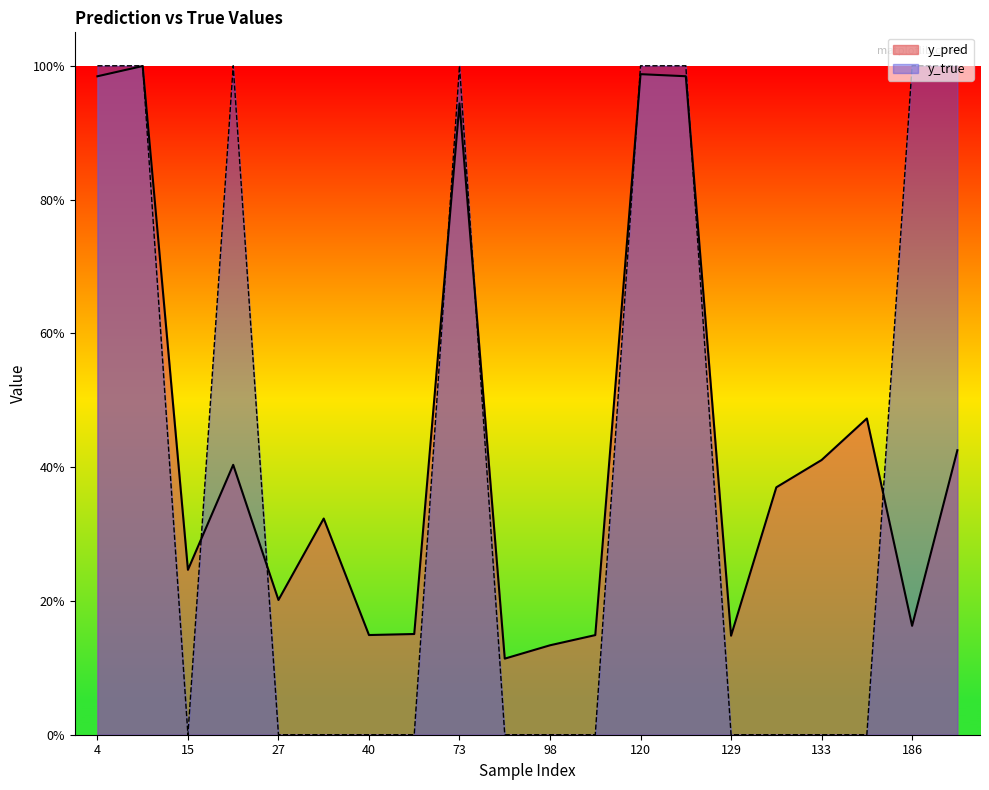

List the series in order of their peak value, lowest first.

y_pred, y_true